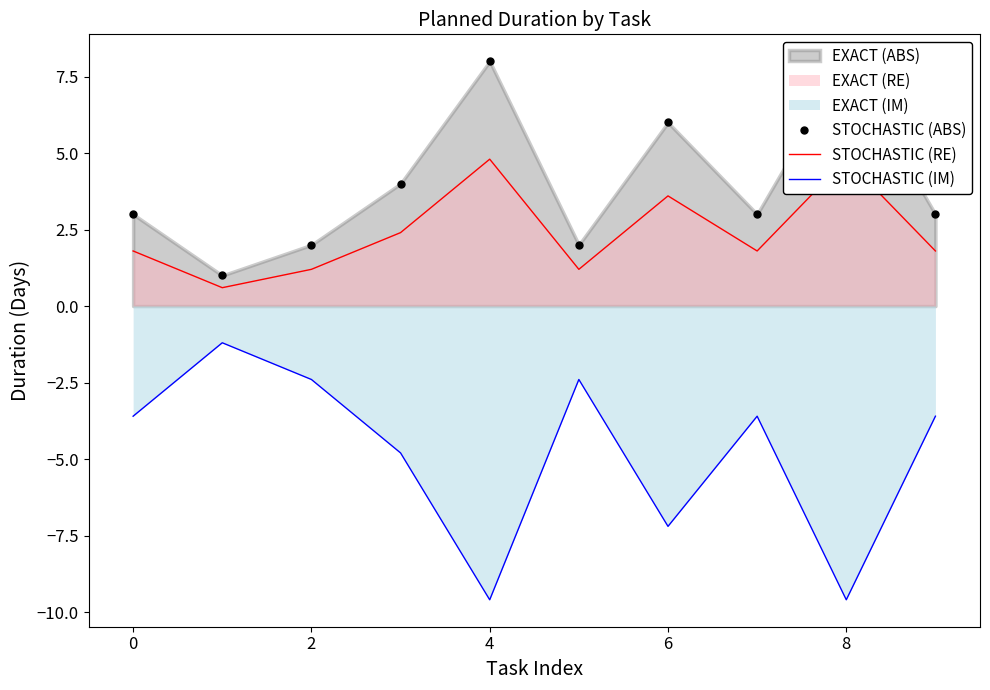

At 2, list the series in order from largest to smallest.

STOCHASTIC (ABS), STOCHASTIC (RE), STOCHASTIC (IM)